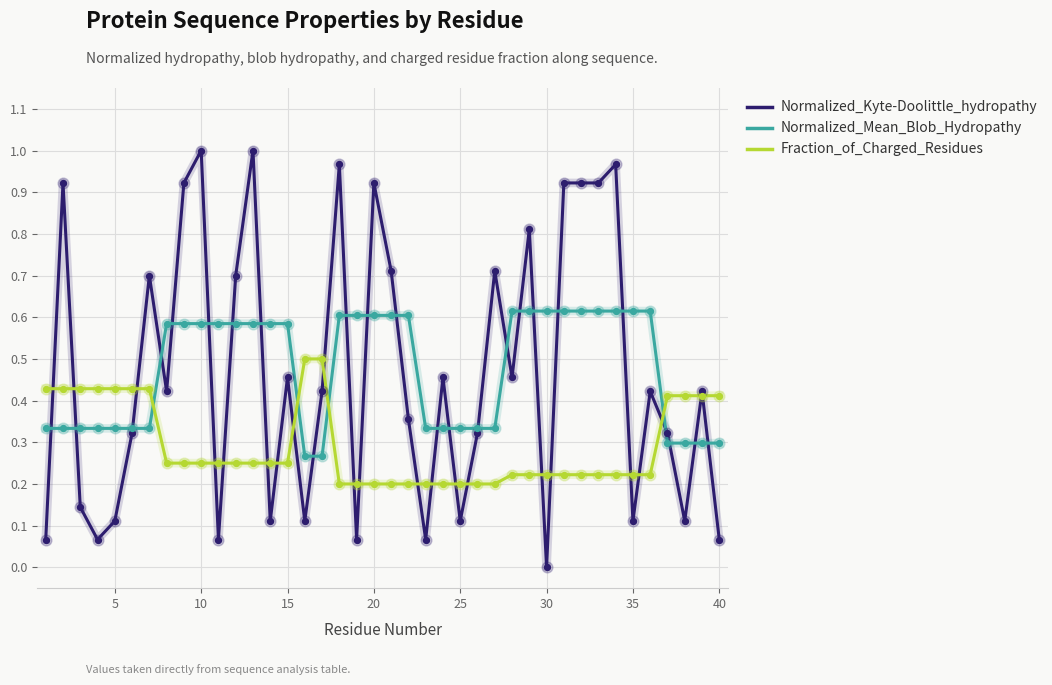

List the series in order of their peak value, lowest first.

Fraction_of_Charged_Residues, Normalized_Mean_Blob_Hydropathy, Normalized_Kyte-Doolittle_hydropathy